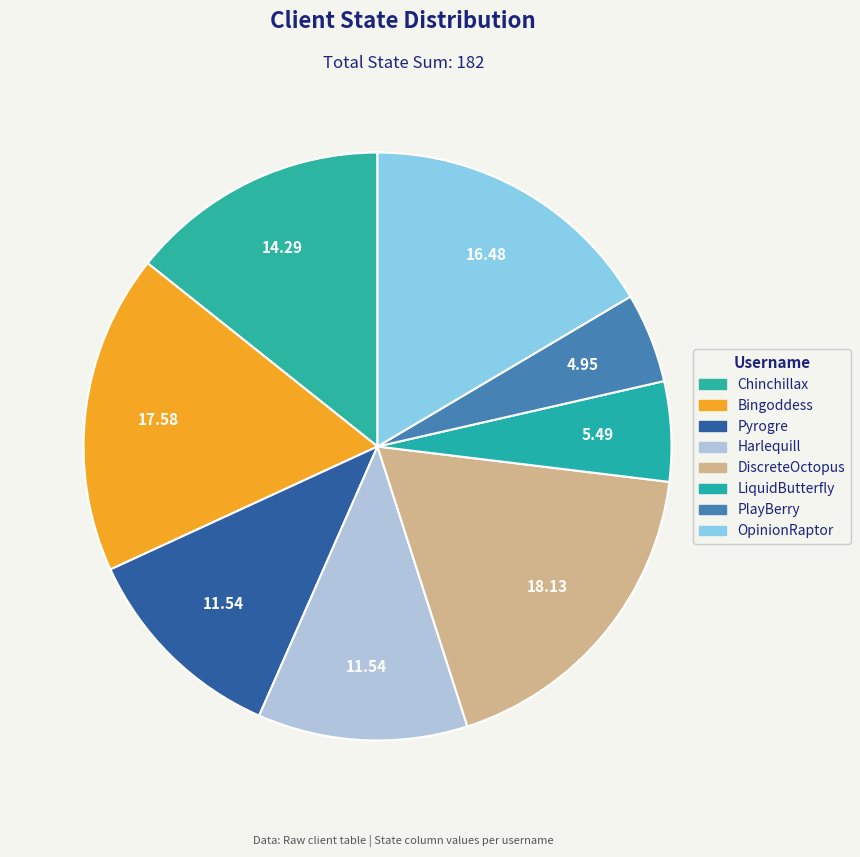

True or false: PlayBerry accounts for 1% of the total.

False